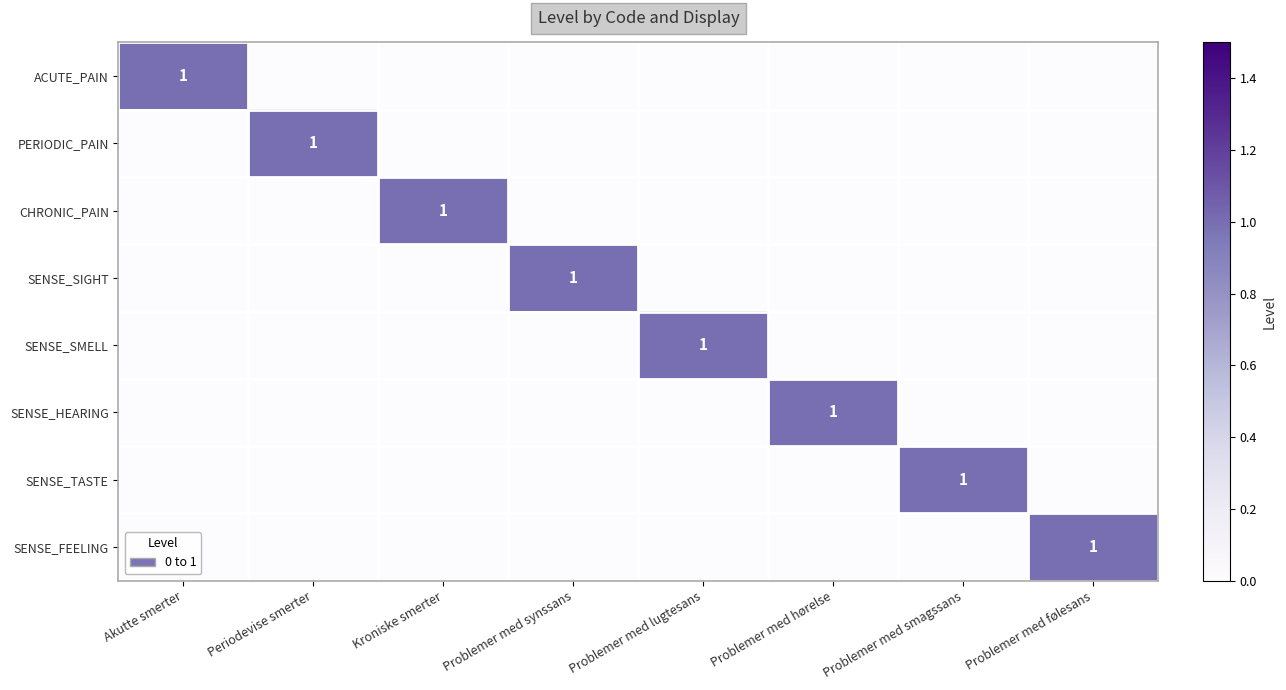

Which category has the highest value across all series?

Akutte smerter